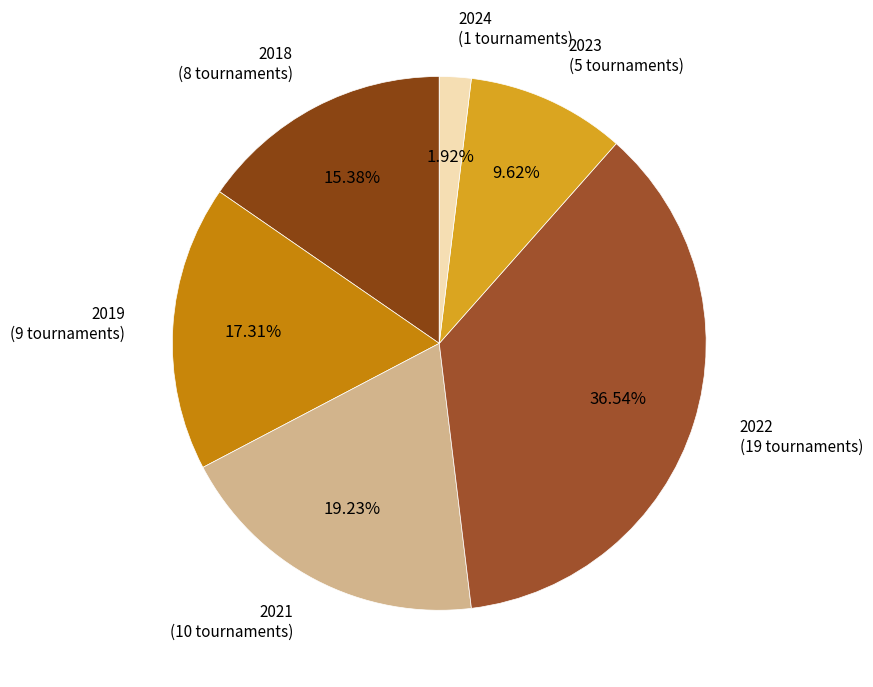

Is there a majority slice in this chart?

No